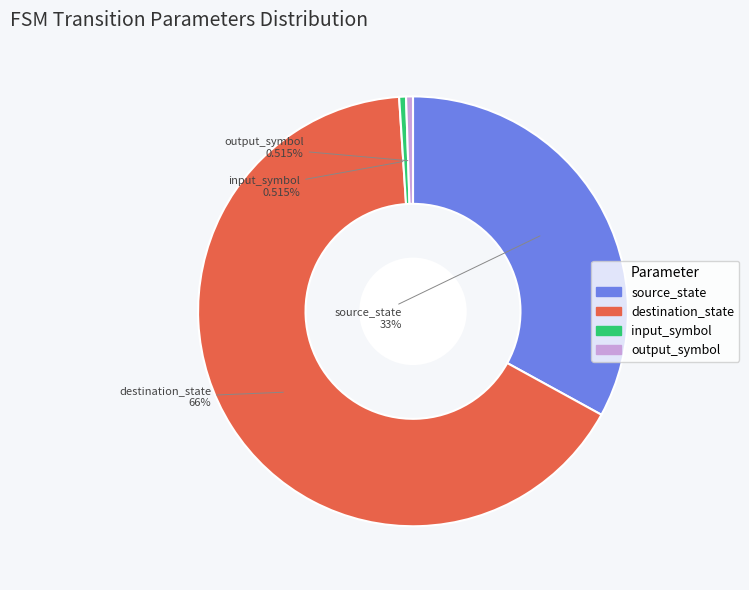

Which category accounts for the majority?

destination_state